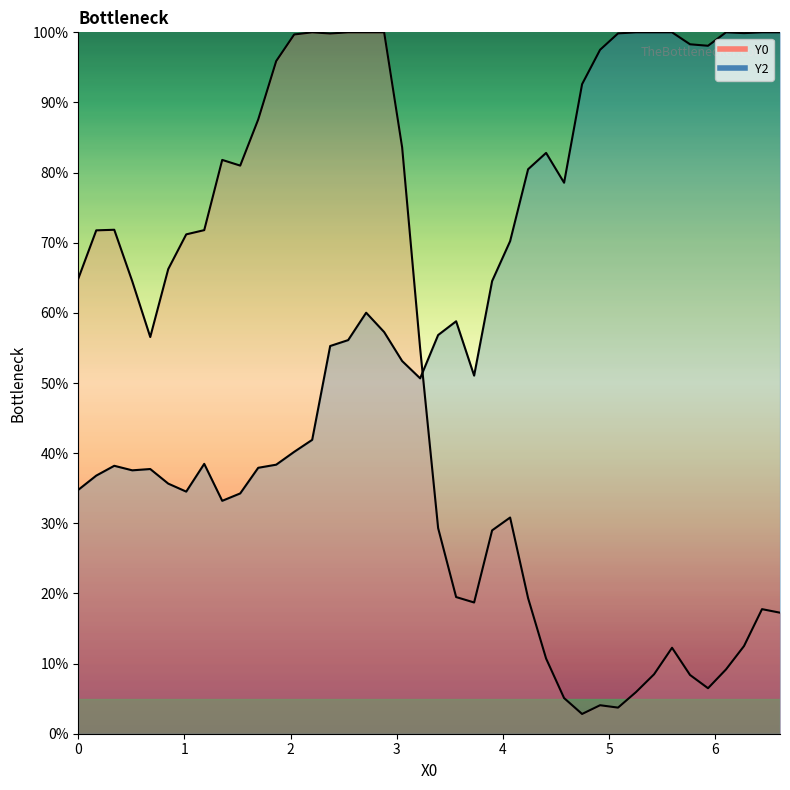

Between 2 and 5, which is larger?

2